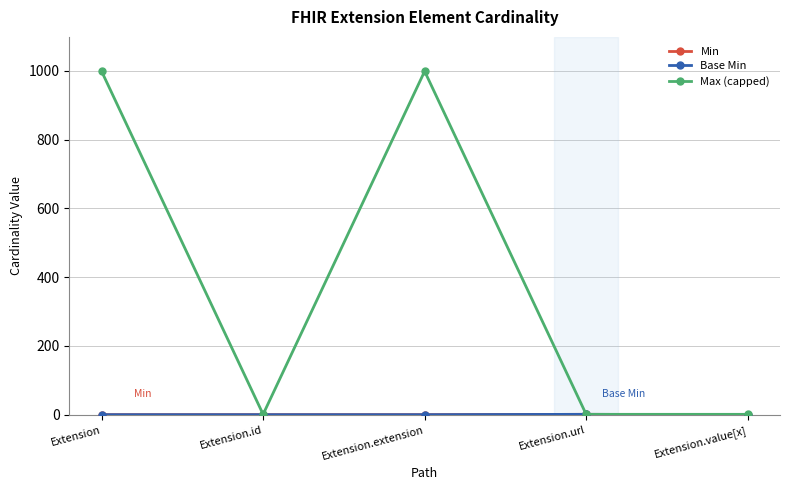

True or false: Base Min and Min intersect in this chart.

False